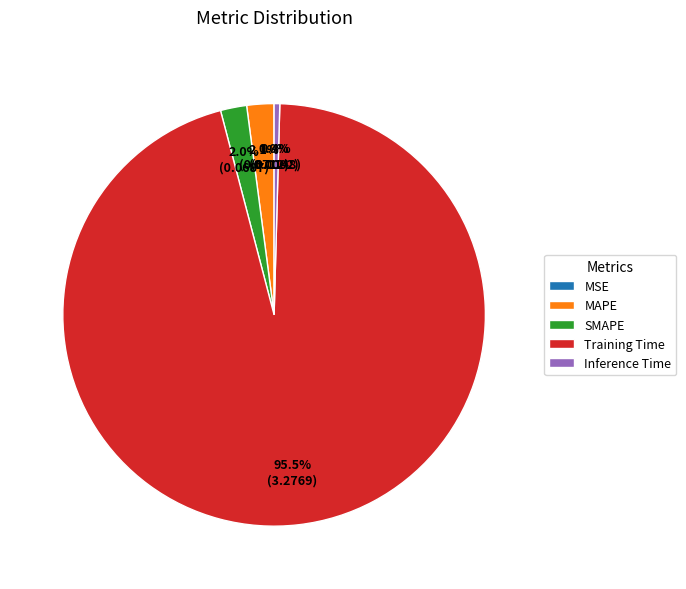

What is the total percentage of MAPE and SMAPE?

4.1%